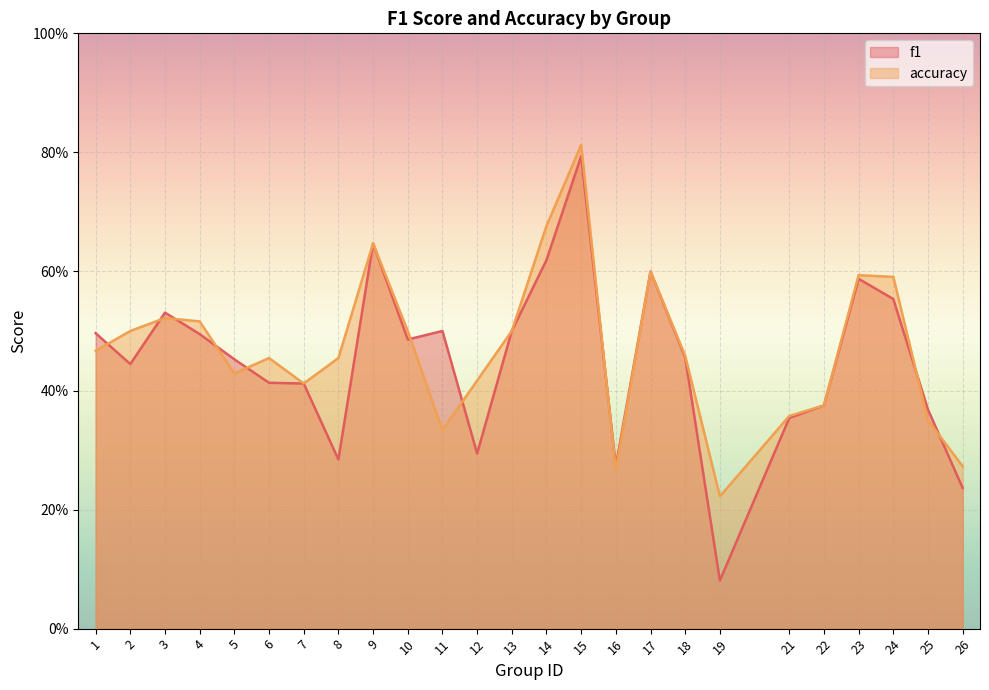

Read the accuracy value at 25.

0.3